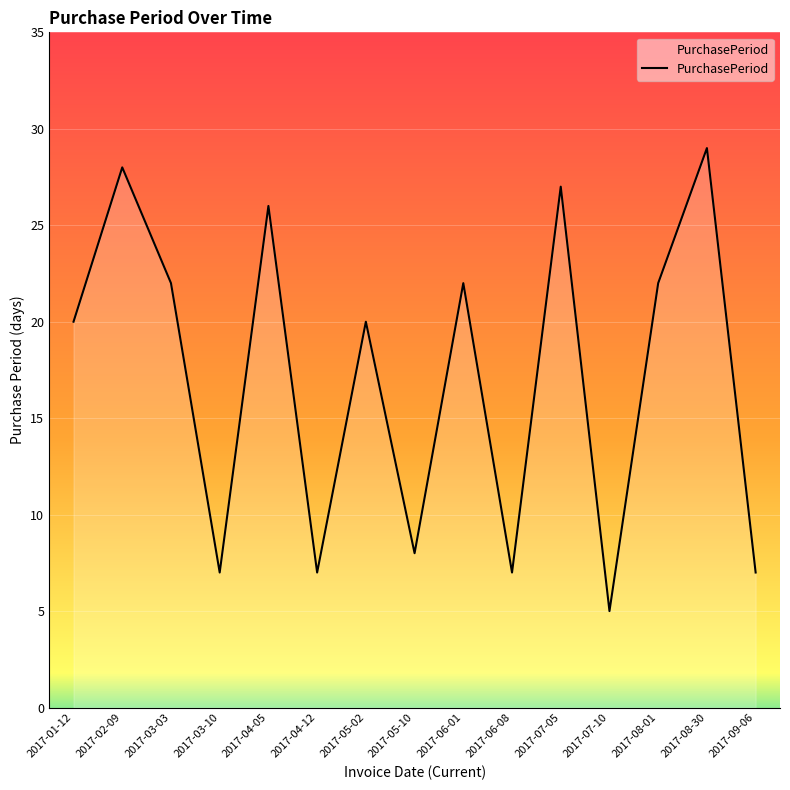

At which category does the data reach its first local valley?

2017-03-10